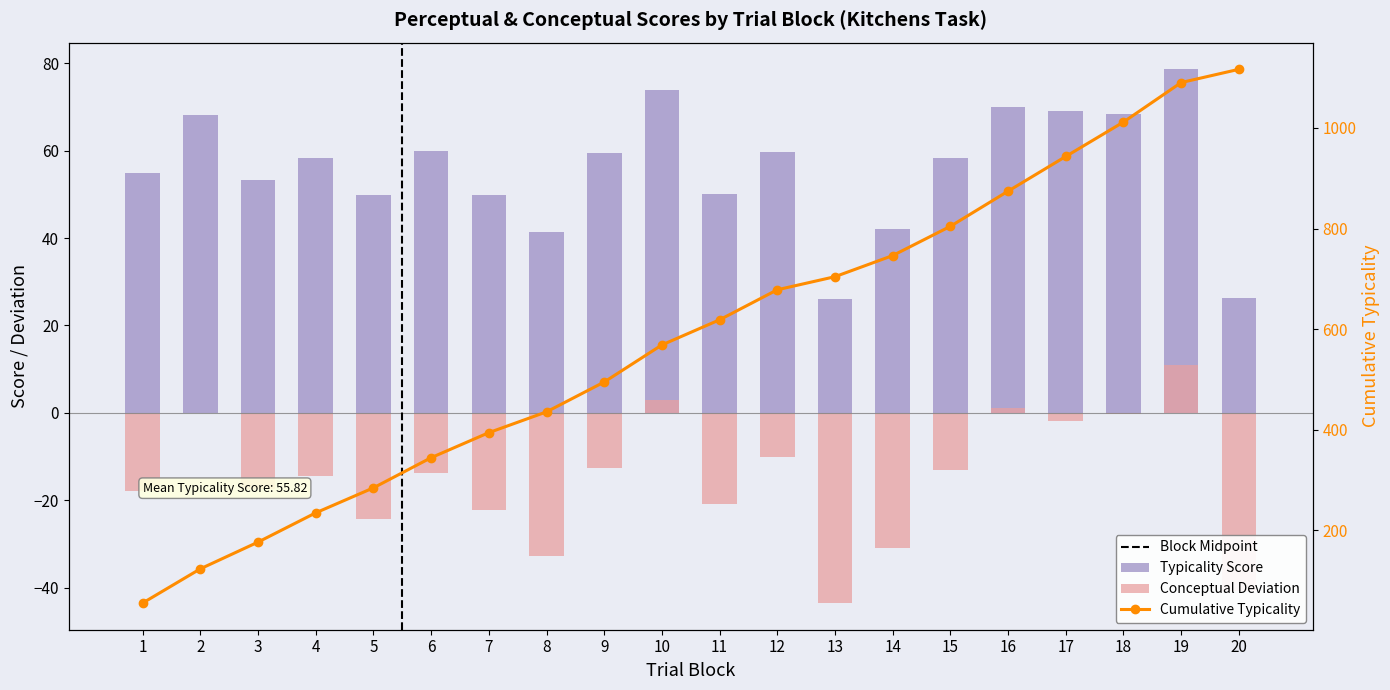

At which label does perceptual reach its minimum?

13